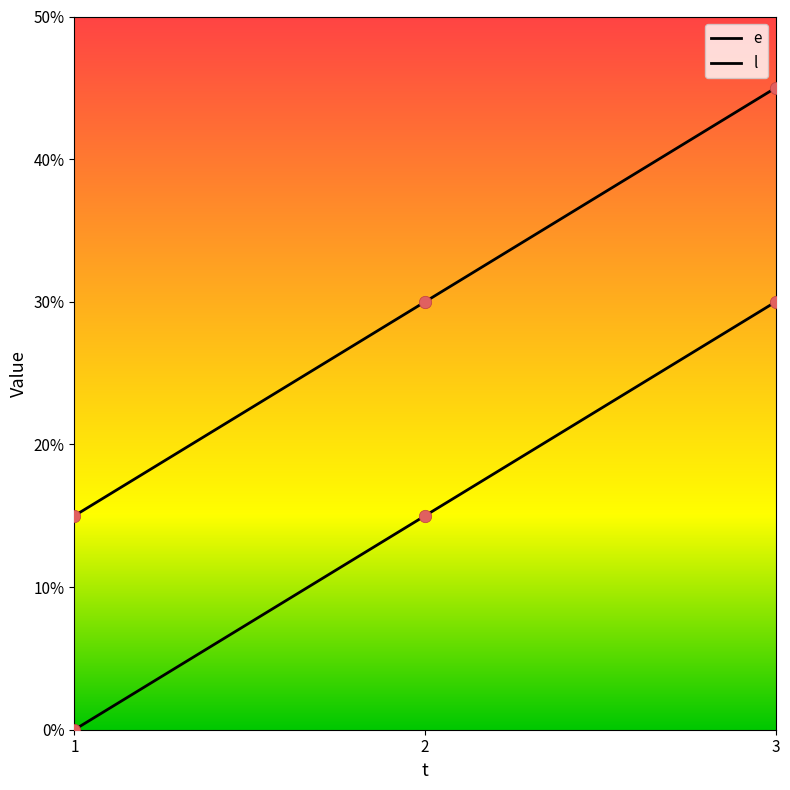

At how many categories does at least one series exceed 16?

2